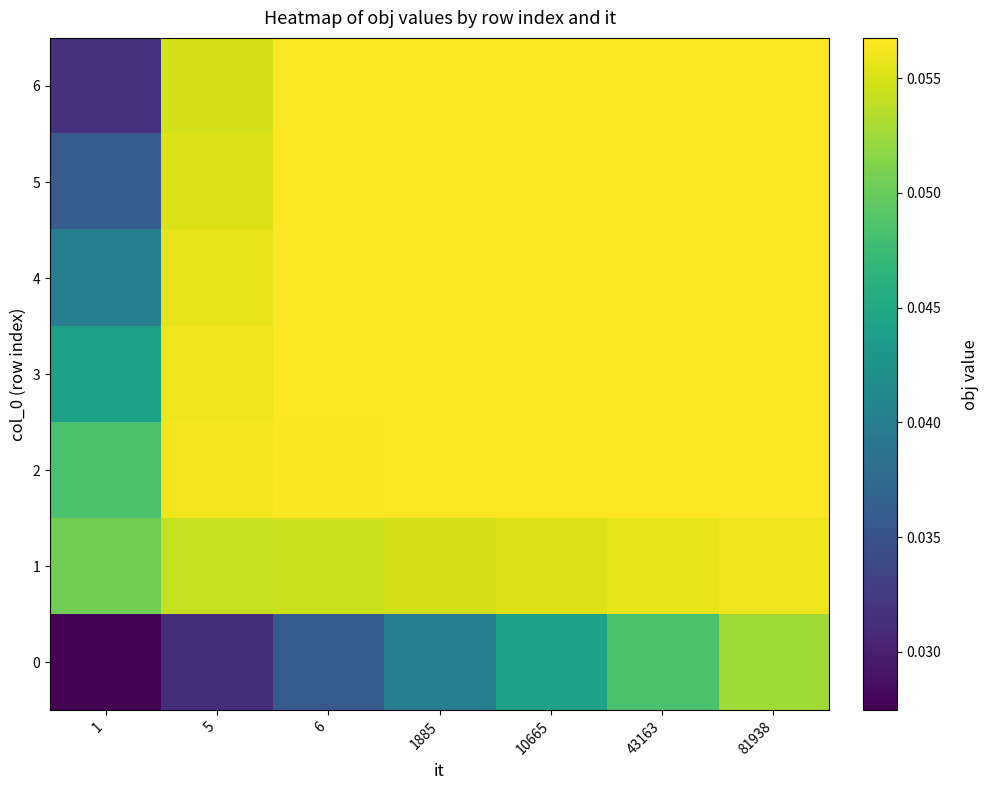

At how many categories does at least one series exceed 0?

7